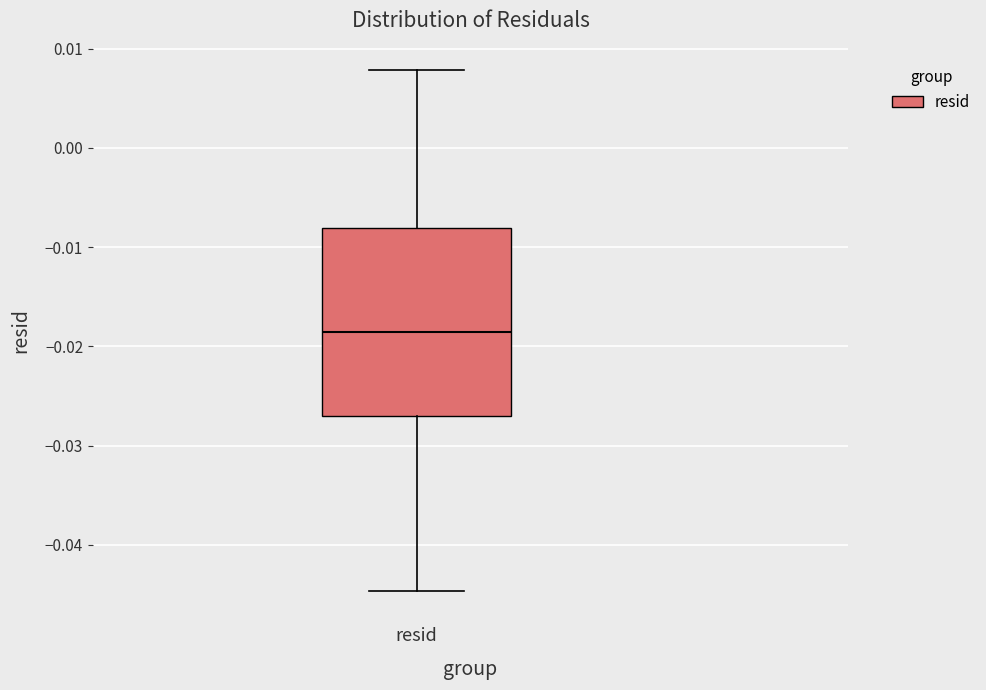

Read this box plot against the y-axis: the position of the median line, the range covered by the box, and the ends of both whiskers. The values are not printed on the chart, so give them approximately, as read against the axis.

median -0.019, box -0.027 to -0.008, whiskers -0.045 to 0.008